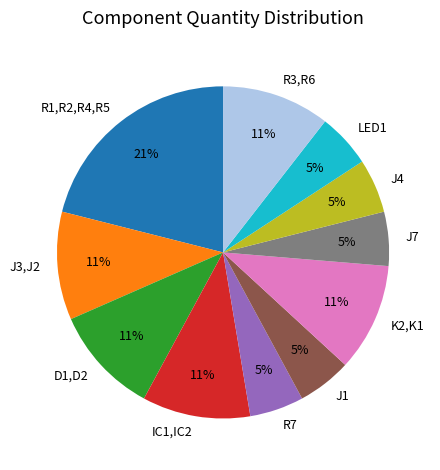

Count the number of slices in the pie.

11